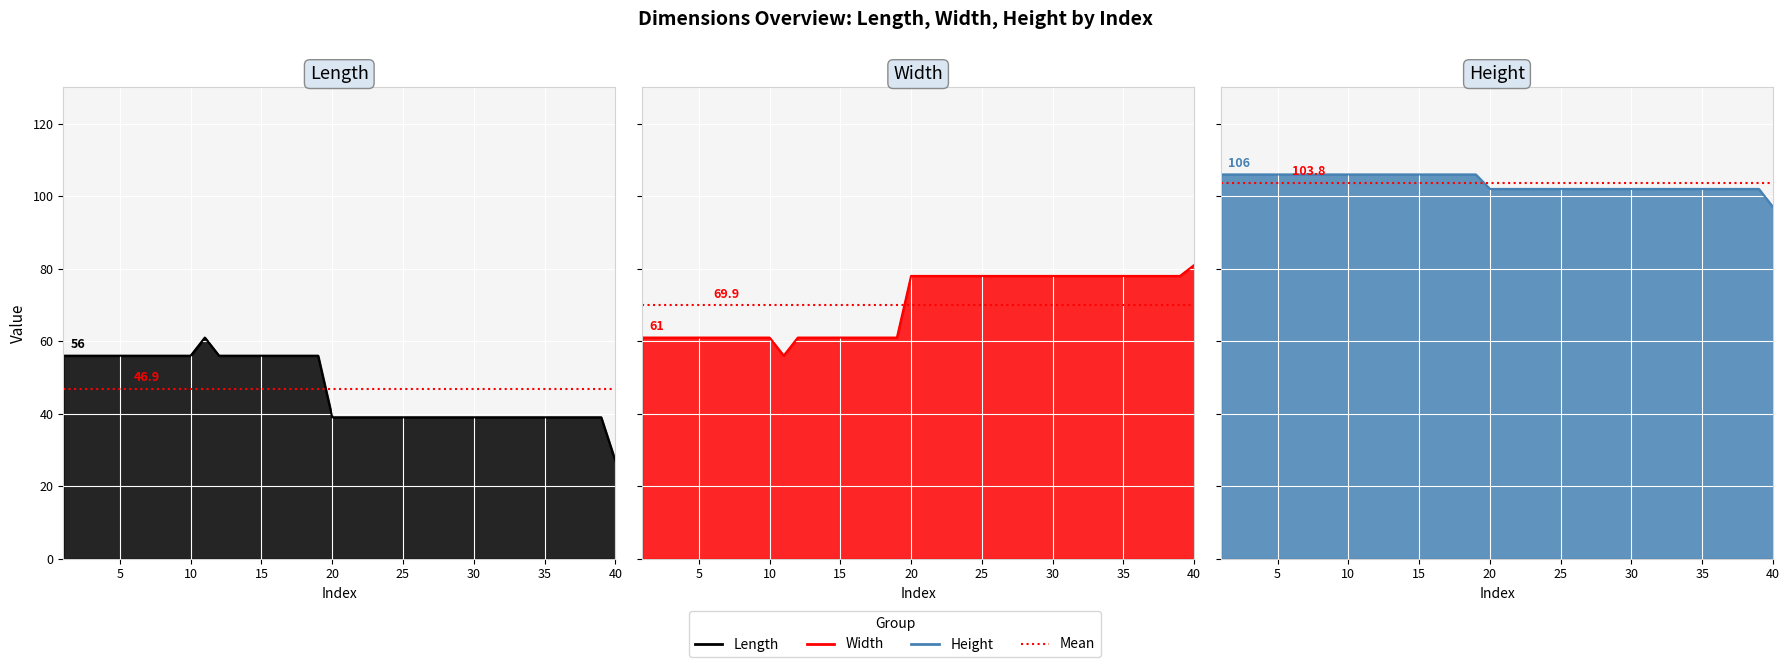

Does the chart display data point markers on the line(s)?

No